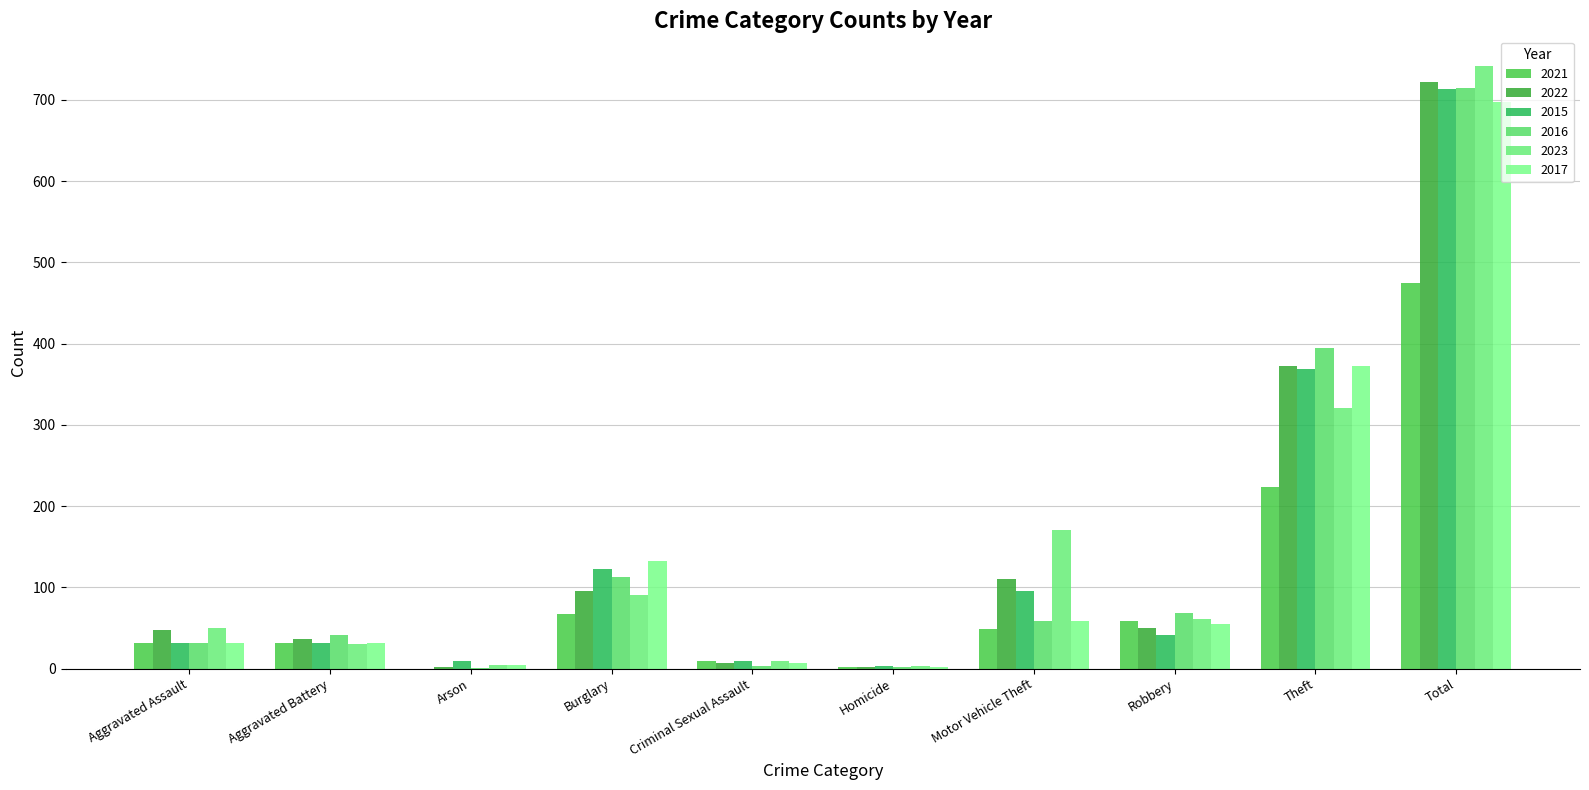

At which category is the sum across all series the highest?

Total